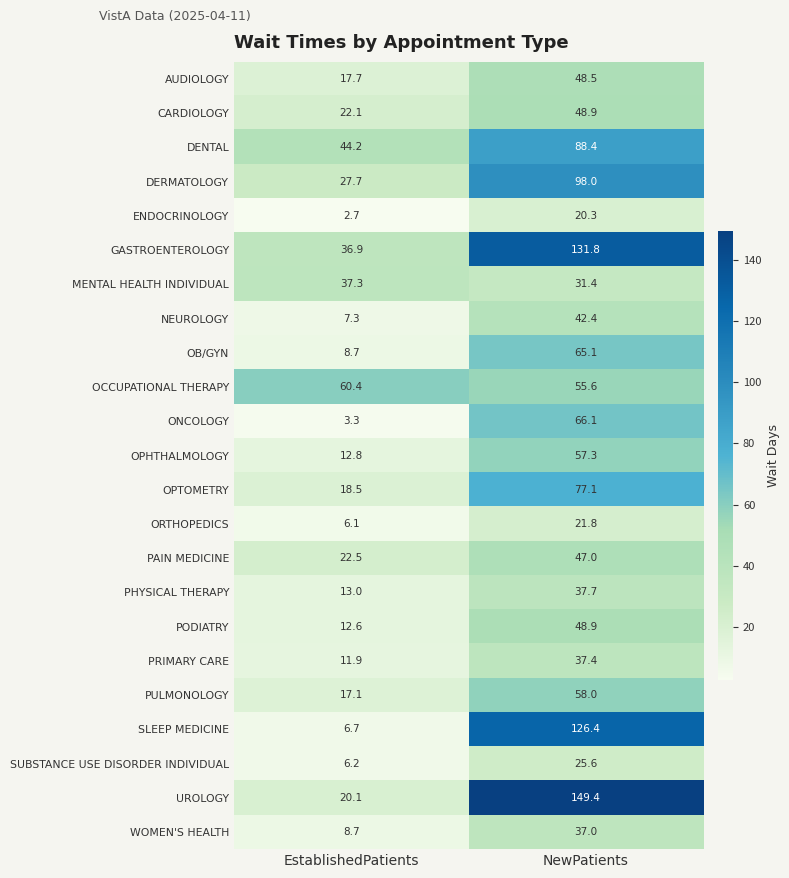

What is the difference between the highest and lowest values at NewPatients?

129.1